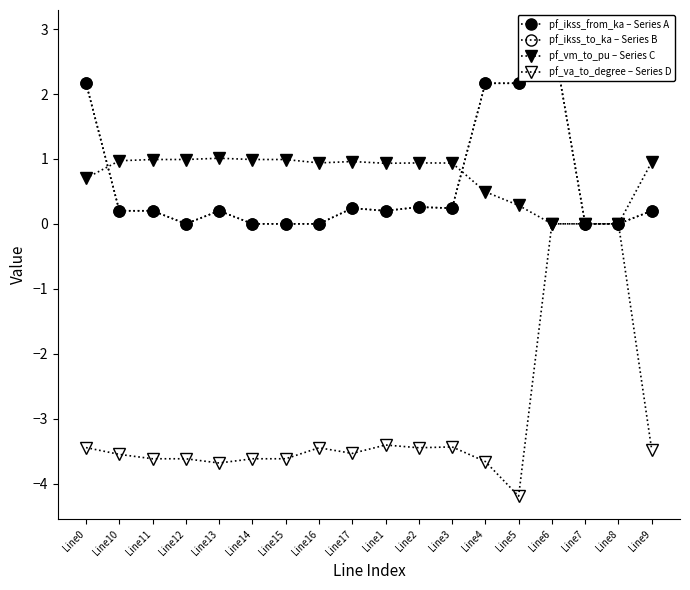

True or false: pf_ikss_to_ka – Series B and pf_va_to_degree – Series D cross at least once.

False